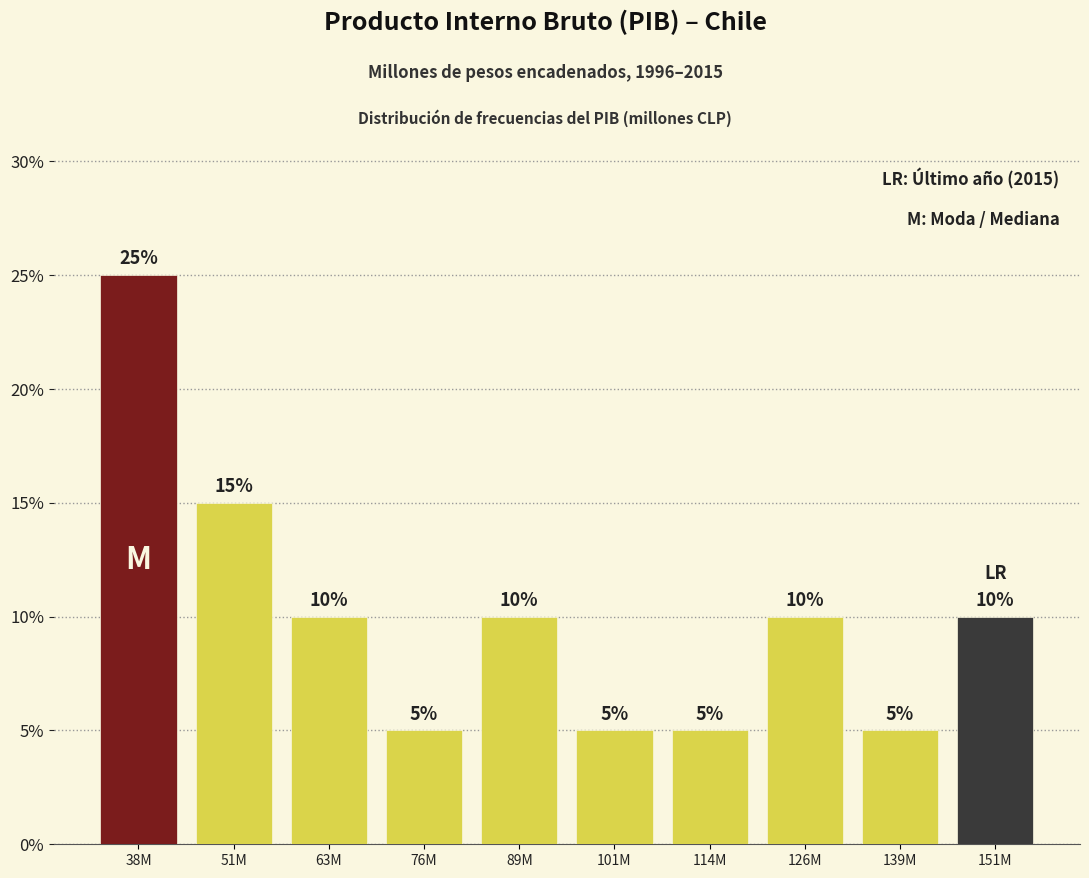

Reading right to left, transcribe all the data shown in this chart.

10	5	10	5	5	10	5	10	15	25